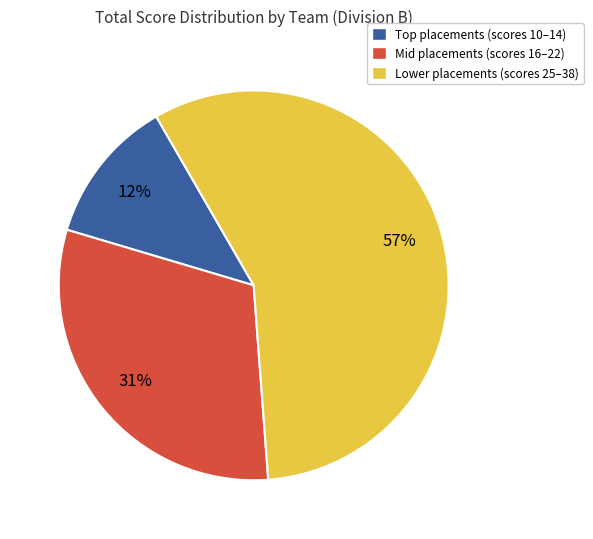

To the nearest percent, what is the difference between the largest and smallest slice percentages?

45%